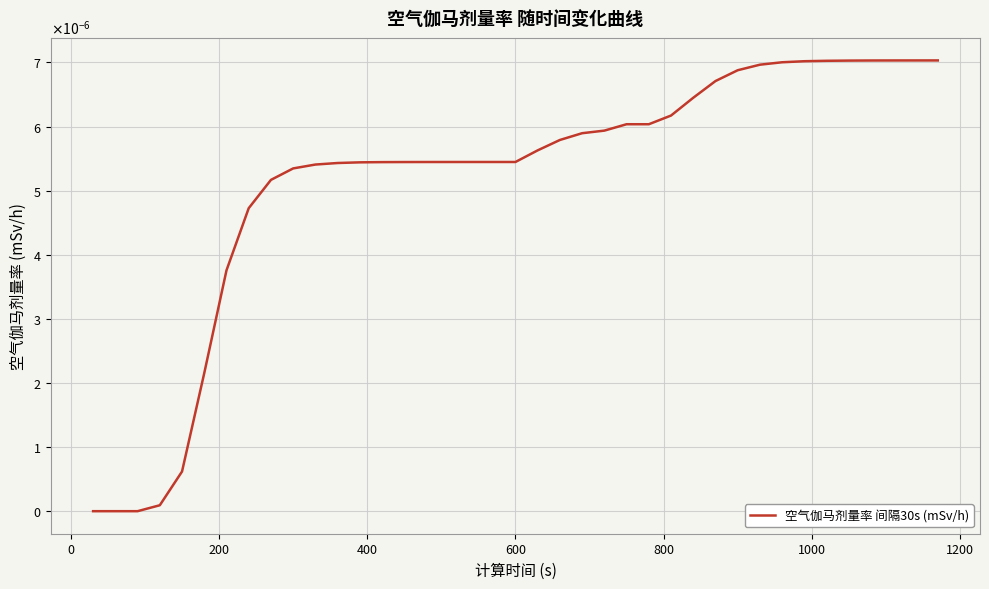

Is this an area chart (filled region under the line)?

No